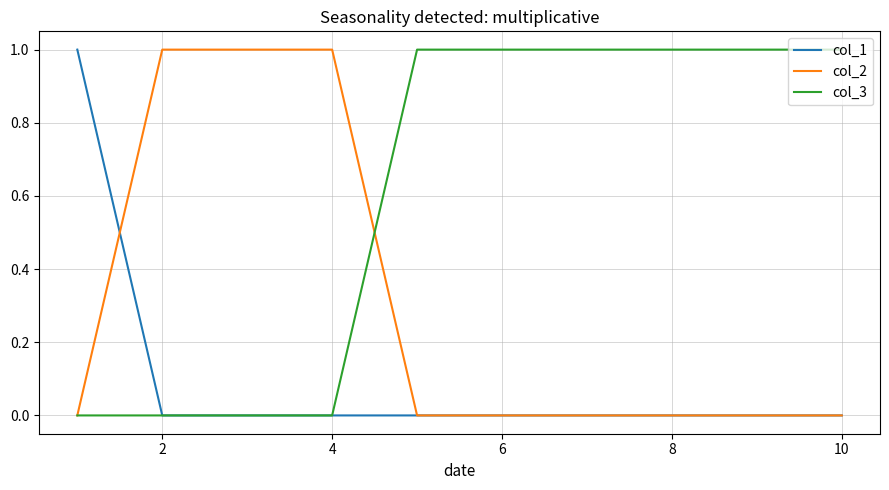

List the series in order of their overall mean, lowest first.

col_1, col_2, col_3